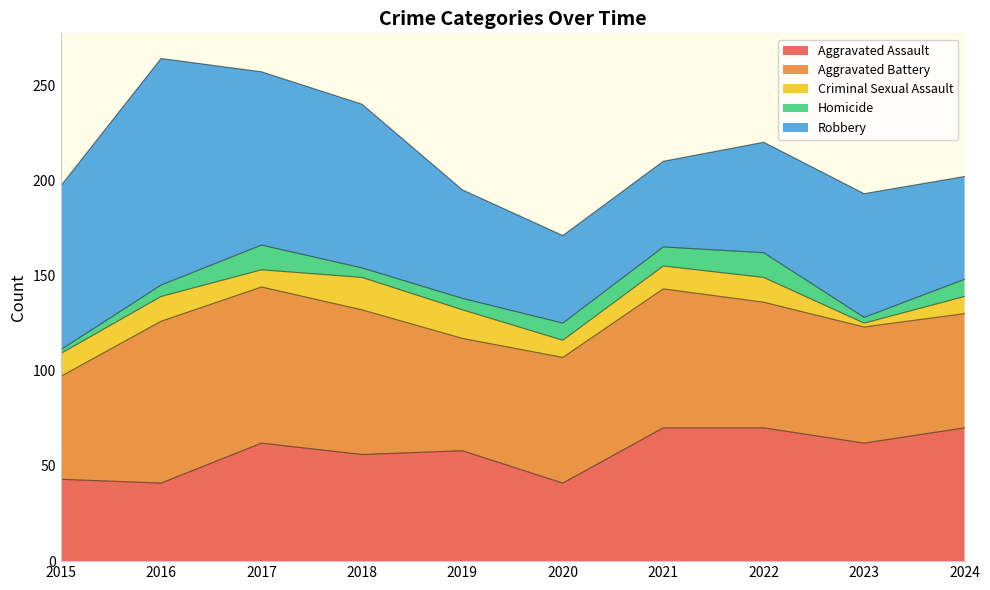

What is the difference between the maximum and minimum values in the Robbery series?

74